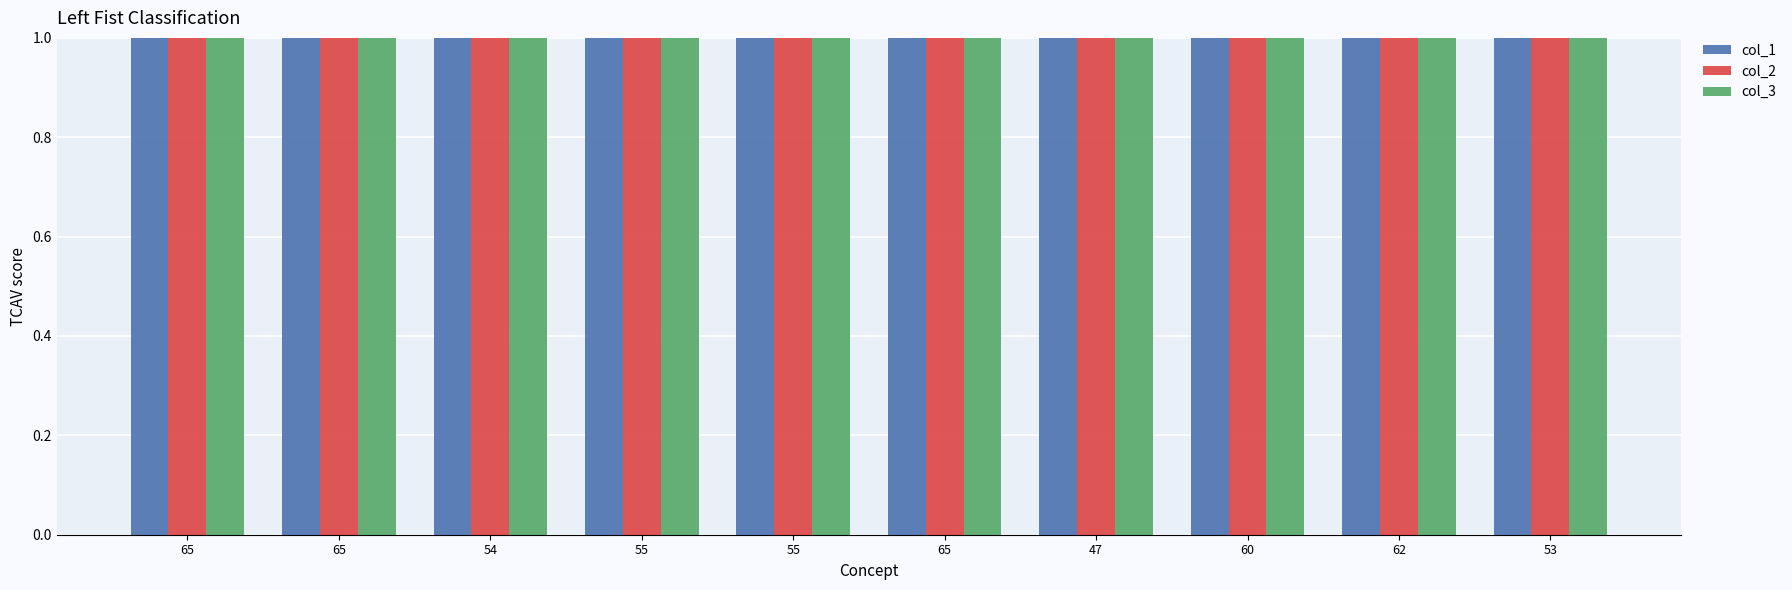

Does the chart contain any negative values?

No